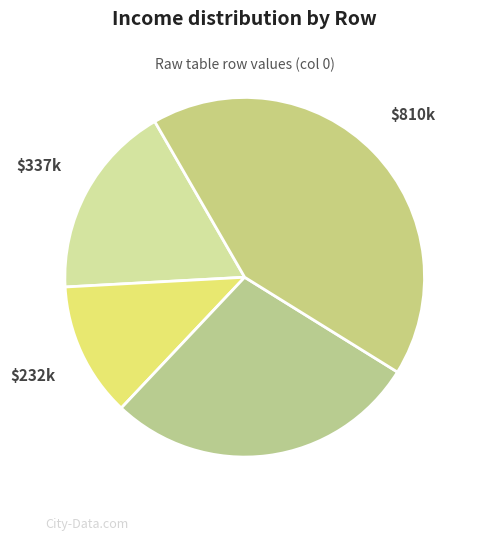

How many slices are in this pie chart?

4